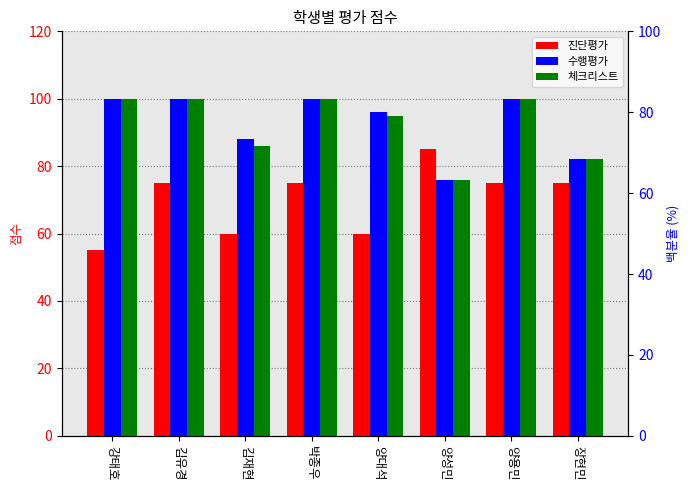

Between 양대석 and 장현민, which is larger?

장현민